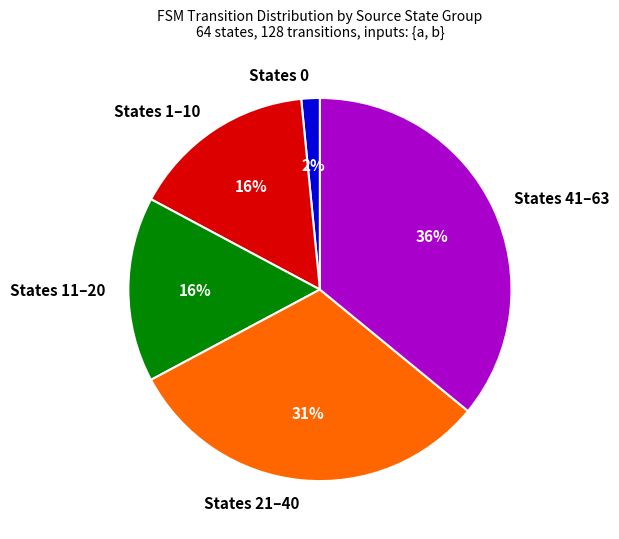

Which category has the smallest portion of the pie?

States 0